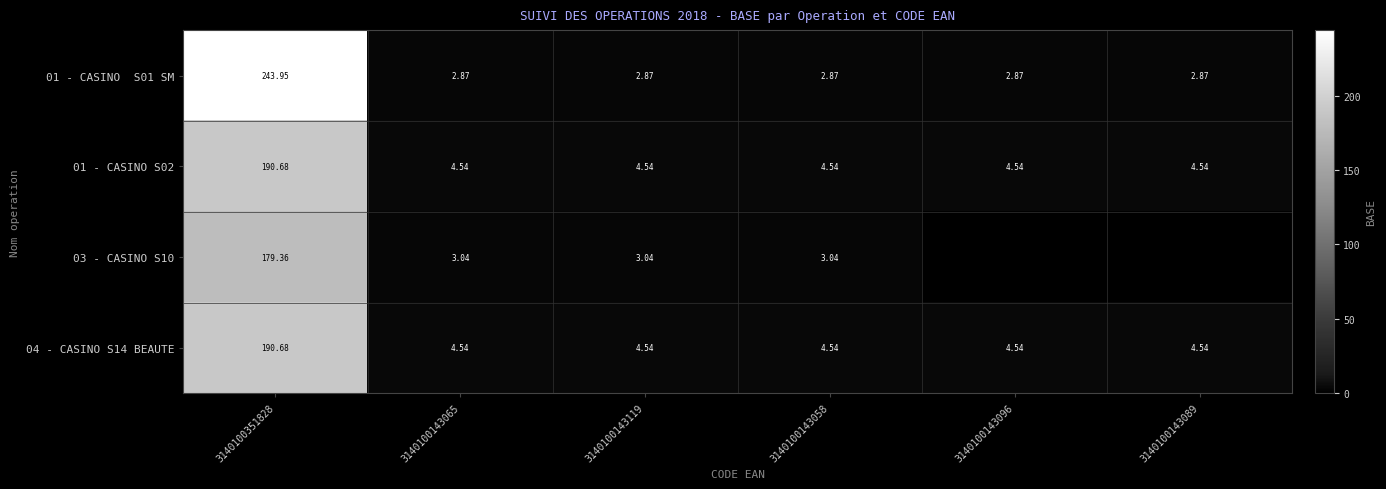

True or false: 04 - CASINO S14 BEAUTE has a value of 190.7 at 3140100351828.

True